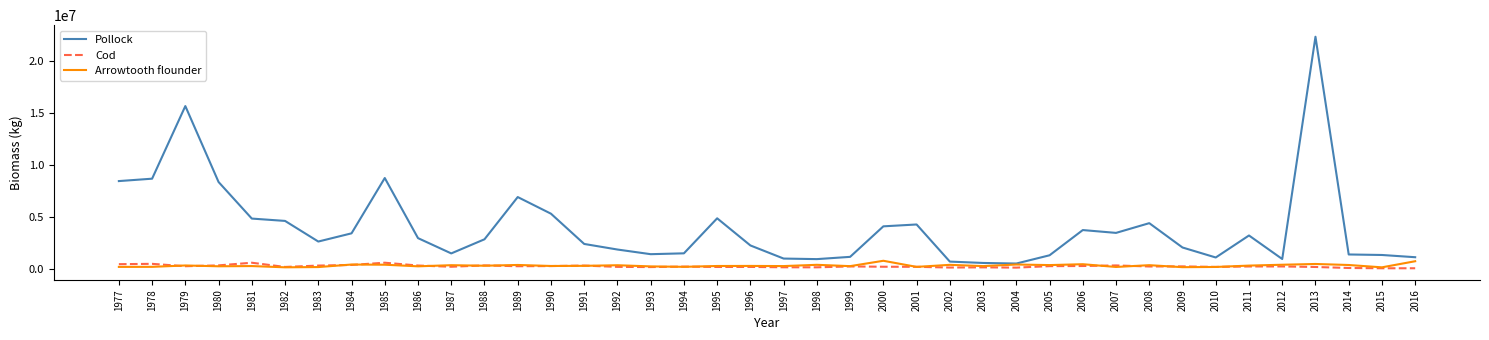

In Pollock, how many points are higher than both neighbors (excluding endpoints)?

9